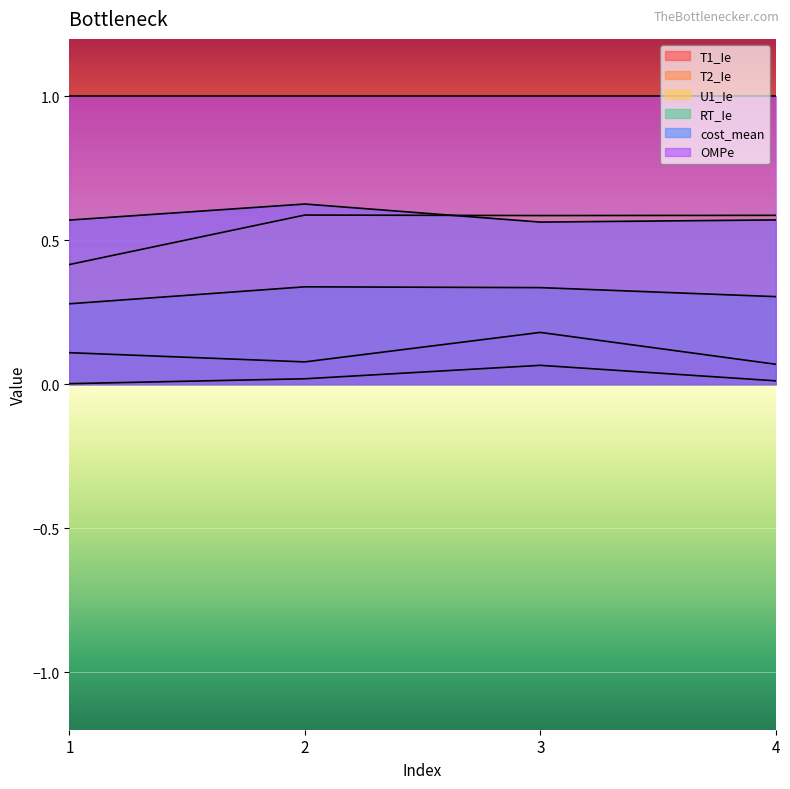

Does the chart display data point markers on the line(s)?

No